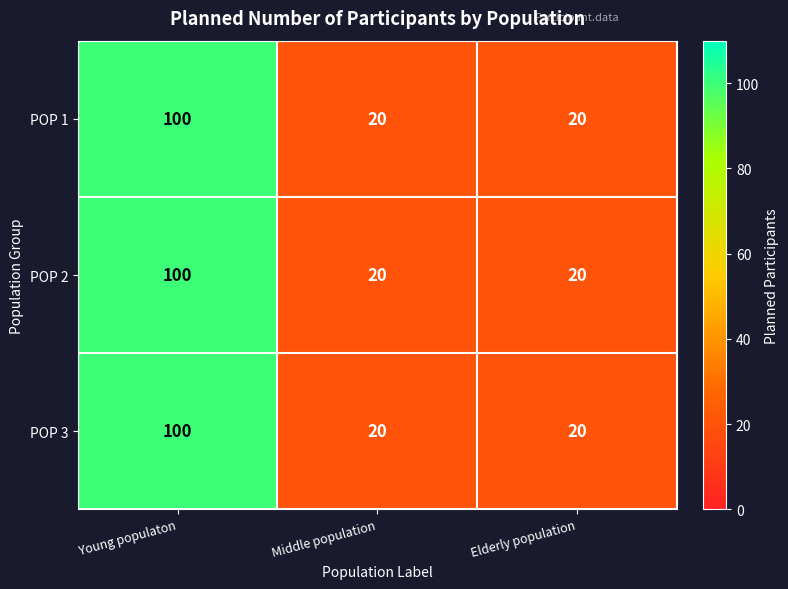

Reading right to left, extract all data points from this chart.

POP 1: Elderly population=20	Middle population=20	Young populaton=100
POP 2: Elderly population=20	Middle population=20	Young populaton=100
POP 3: Elderly population=20	Middle population=20	Young populaton=100